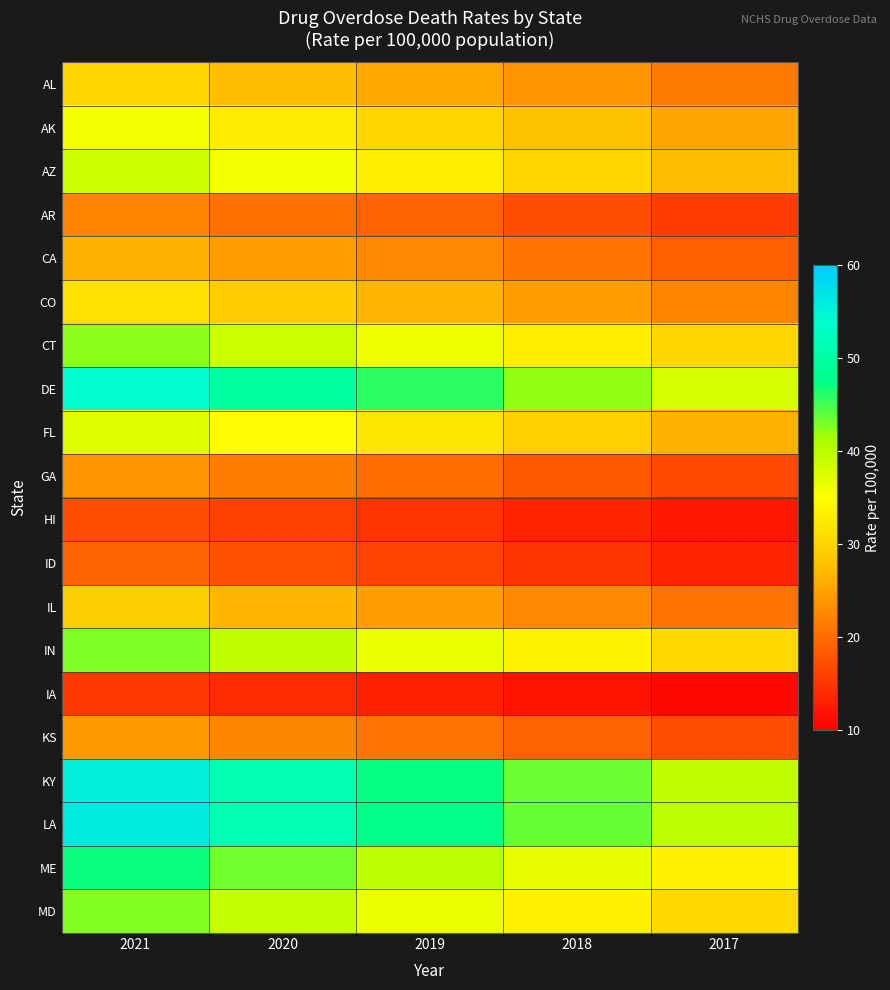

At 2021, list the series in order from smallest to largest.

IA, HI, ID, AR, GA, KS, CA, IL, AL, CO, AK, FL, AZ, CT, MD, IN, ME, DE, KY, LA